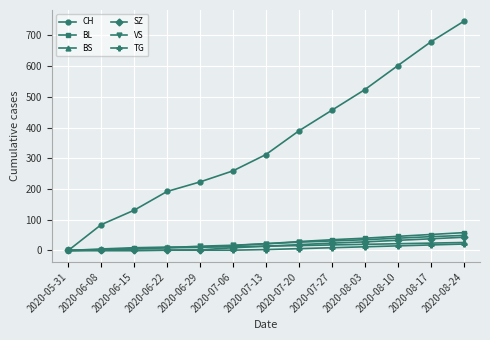

What is the maximum value for TG?

21